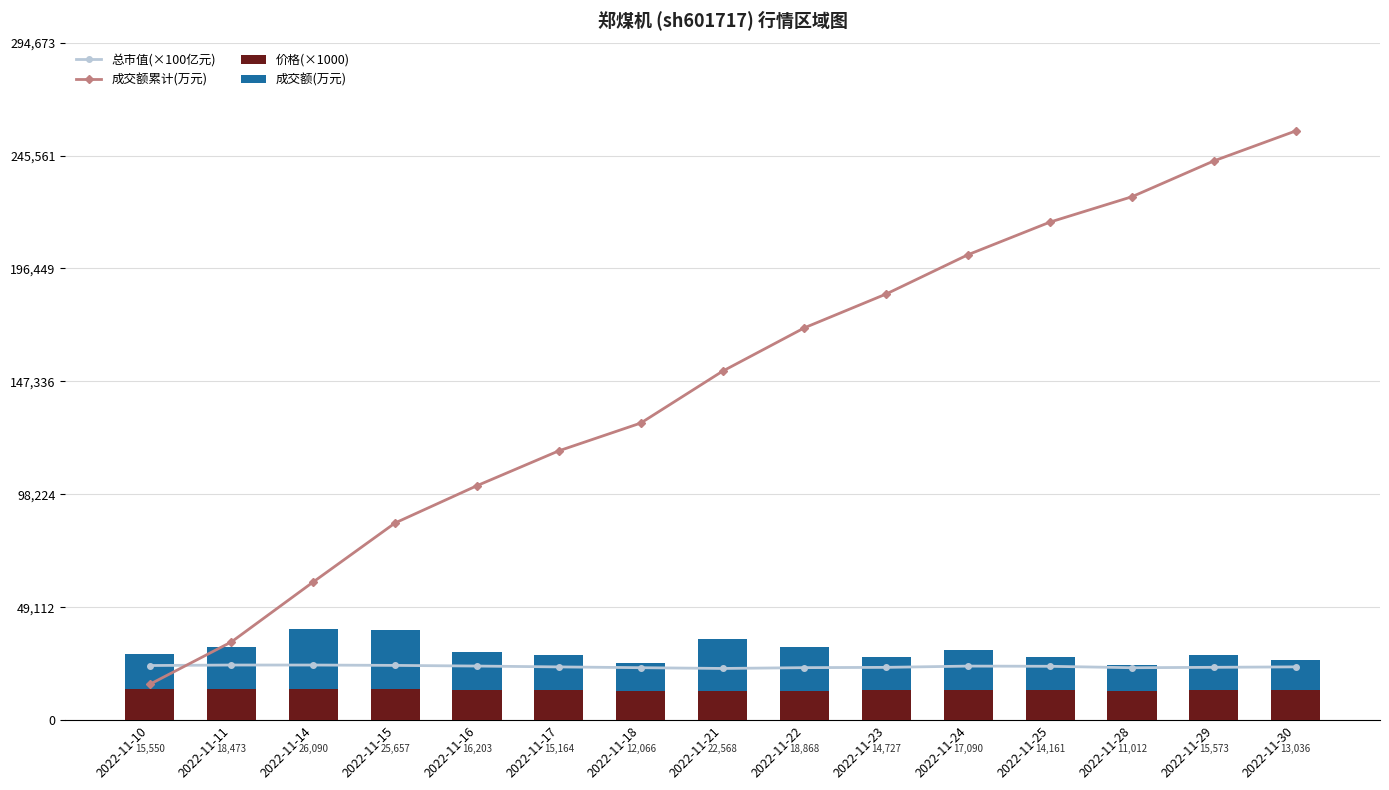

Rank the categories by 成交额累计(万元) value from highest to lowest.

2022-11-30, 2022-11-29, 2022-11-28, 2022-11-25, 2022-11-24, 2022-11-23, 2022-11-22, 2022-11-21, 2022-11-18, 2022-11-17, 2022-11-16, 2022-11-15, 2022-11-14, 2022-11-11, 2022-11-10